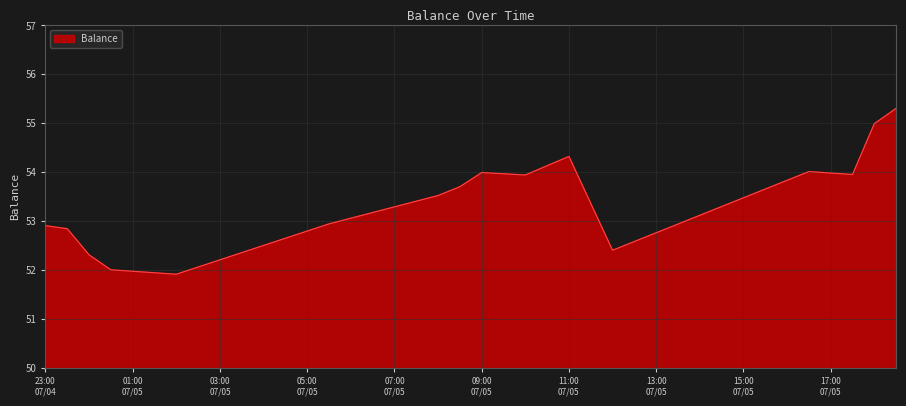

What is the difference between the maximum and minimum values?

3.4